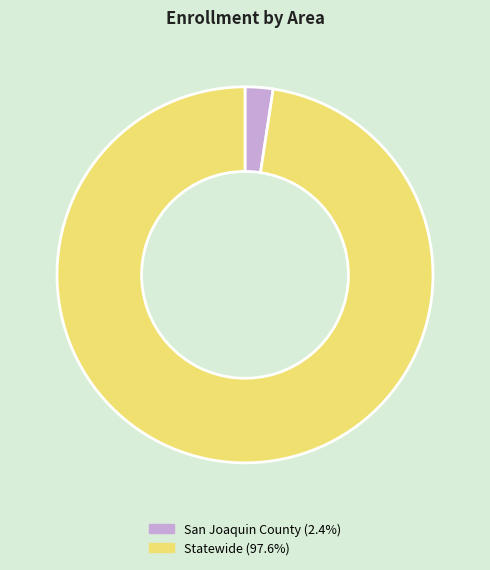

Is there any slice that represents more than half of the pie?

Yes